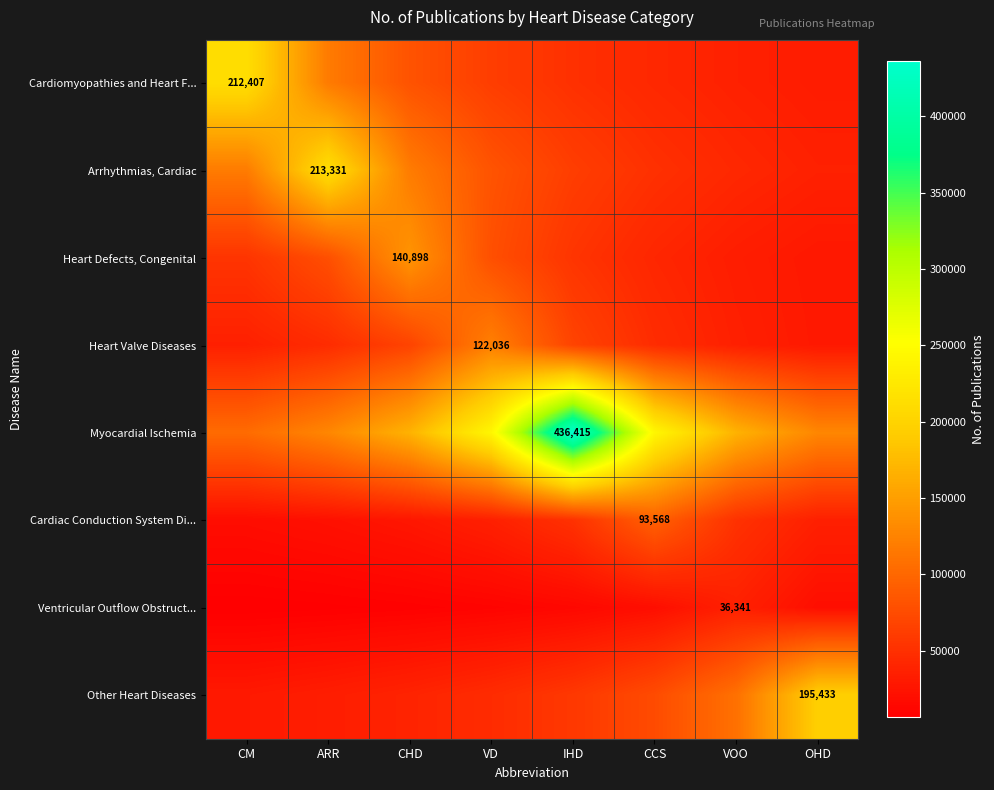

True or false: Heart Valve Diseases has a value of 26991.9 at VD.

False